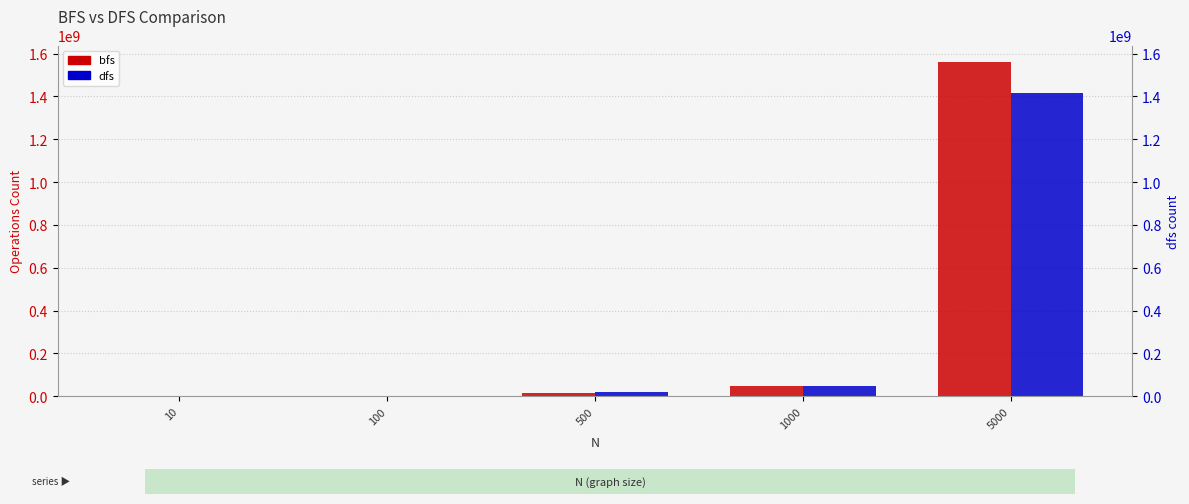

The value of bfs at 10 is 8703. True or false?

False